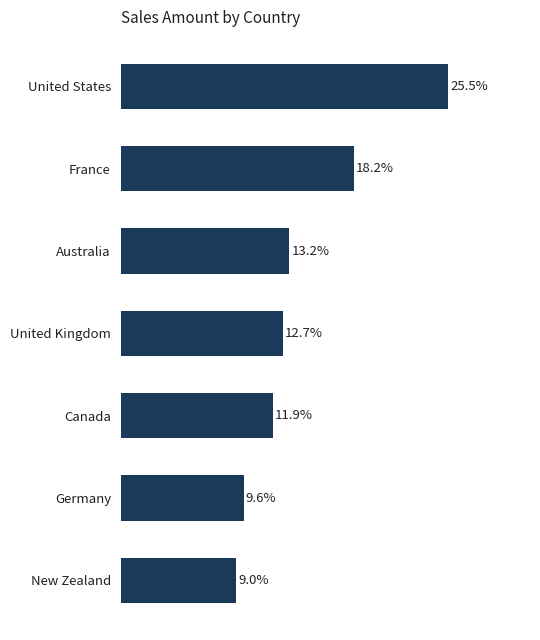

Between United States and United Kingdom, which is larger?

United States